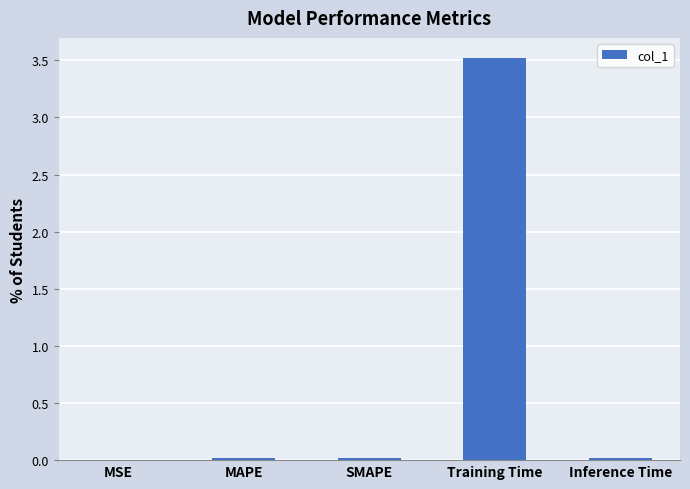

True or false: the data shows 0.0 at MAPE.

True